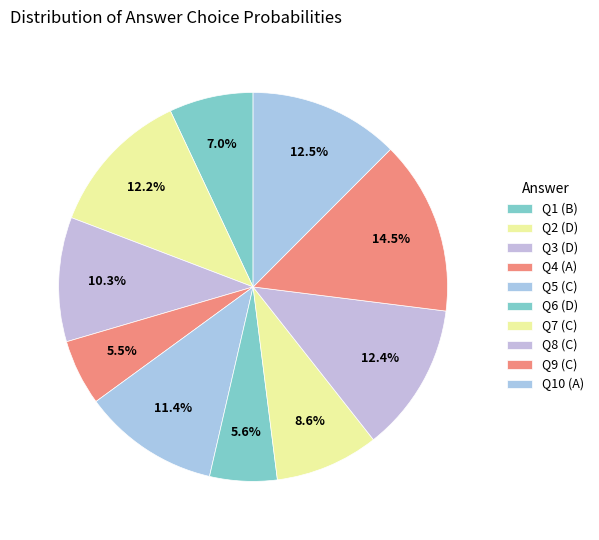

Rank the categories by value from lowest to highest.

A, D, B, C, D, C, D, C, A, C